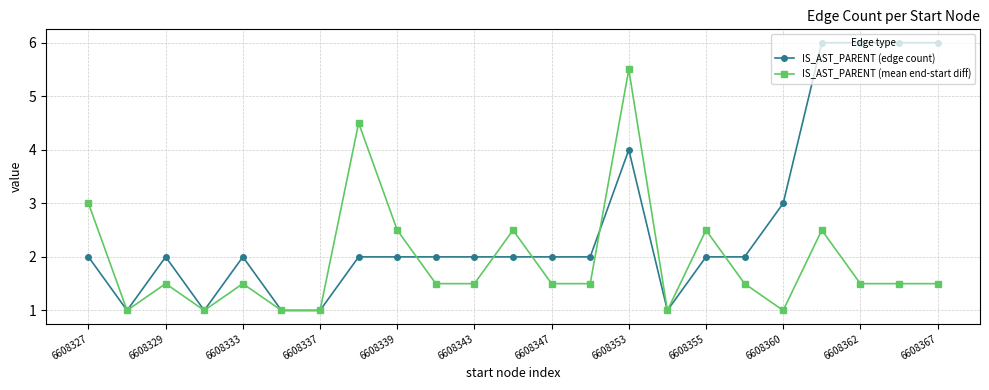

True or false: IS_AST_PARENT (mean end-start diff) and IS_AST_PARENT (edge count) cross at least once.

True